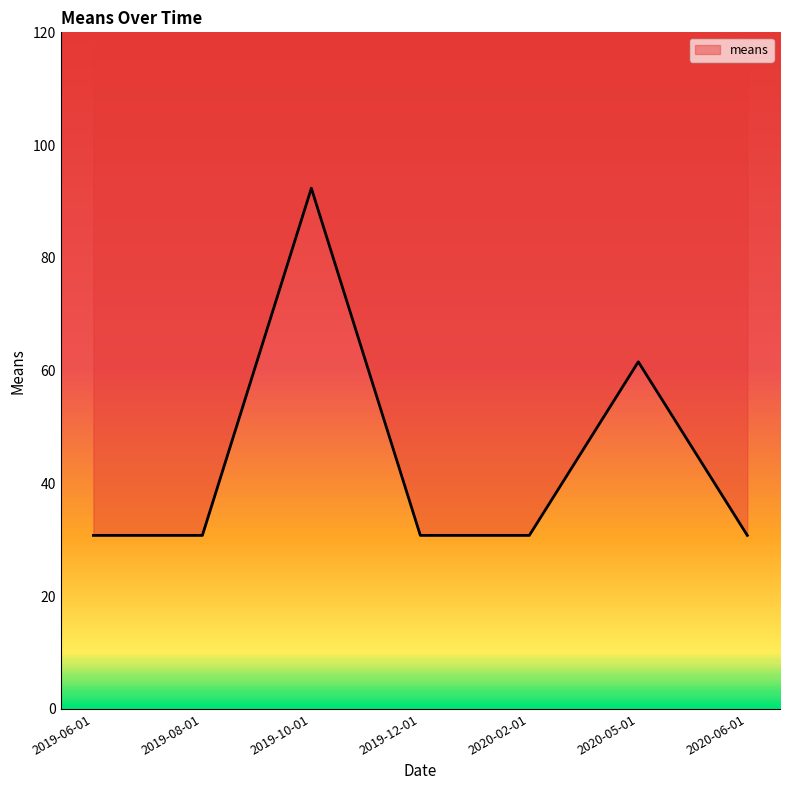

Which category has the highest value across all series?

2019-10-01